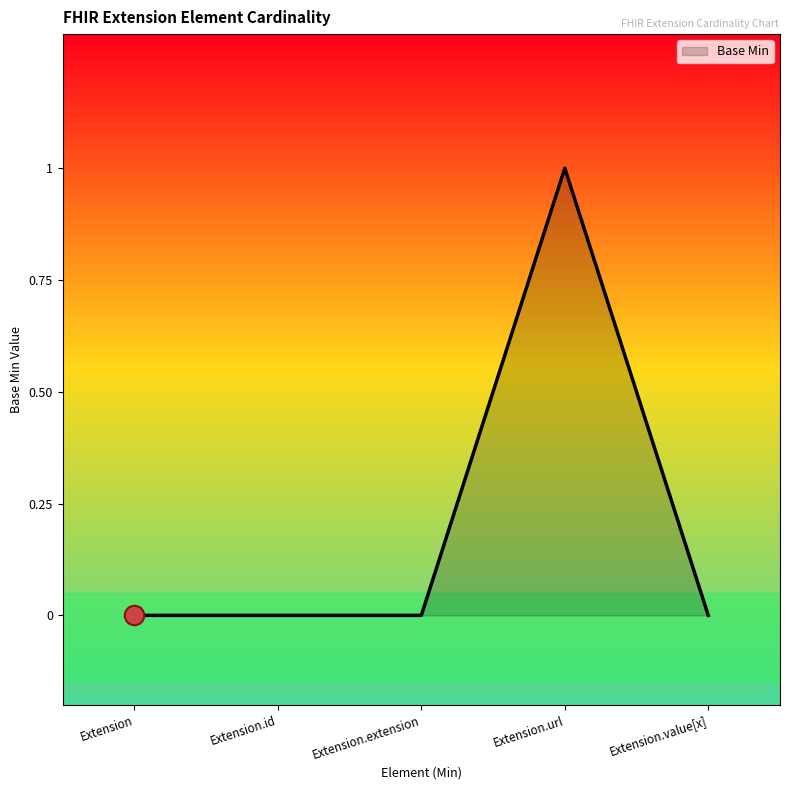

Count the number of categories in the chart.

5